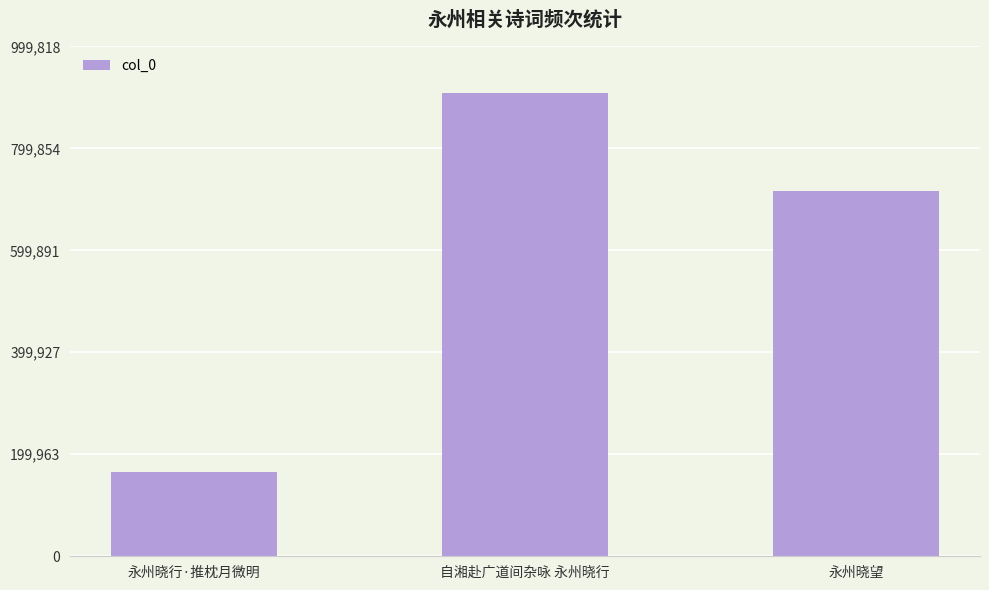

The chart shows a value of 908926 at 自湘赴广道间杂咏 永州晓行. True or false?

True